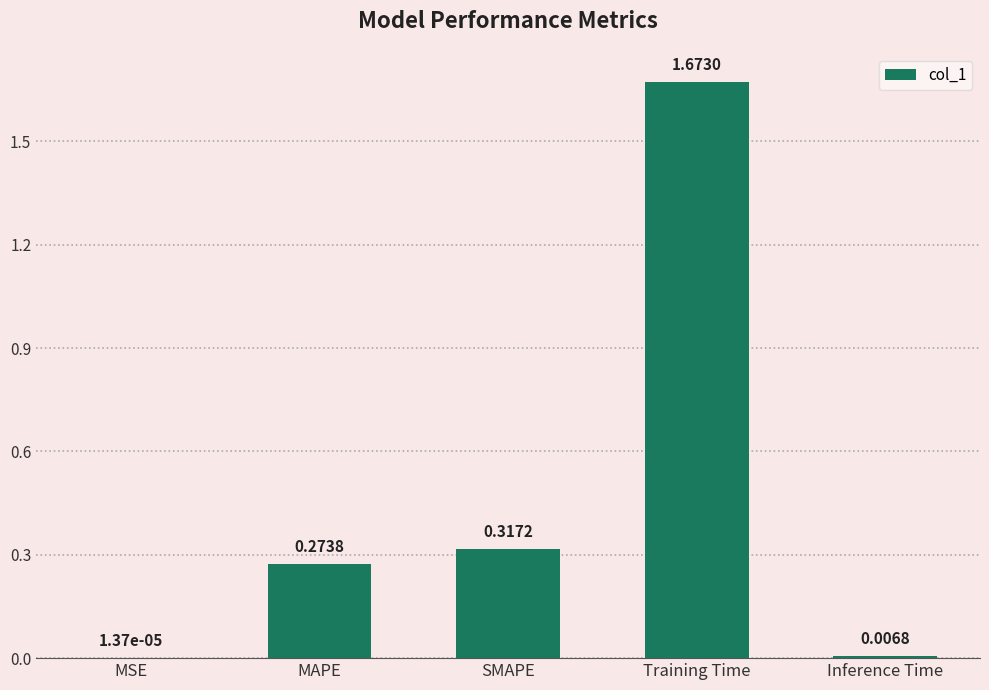

What is the sum of all values?

2.3